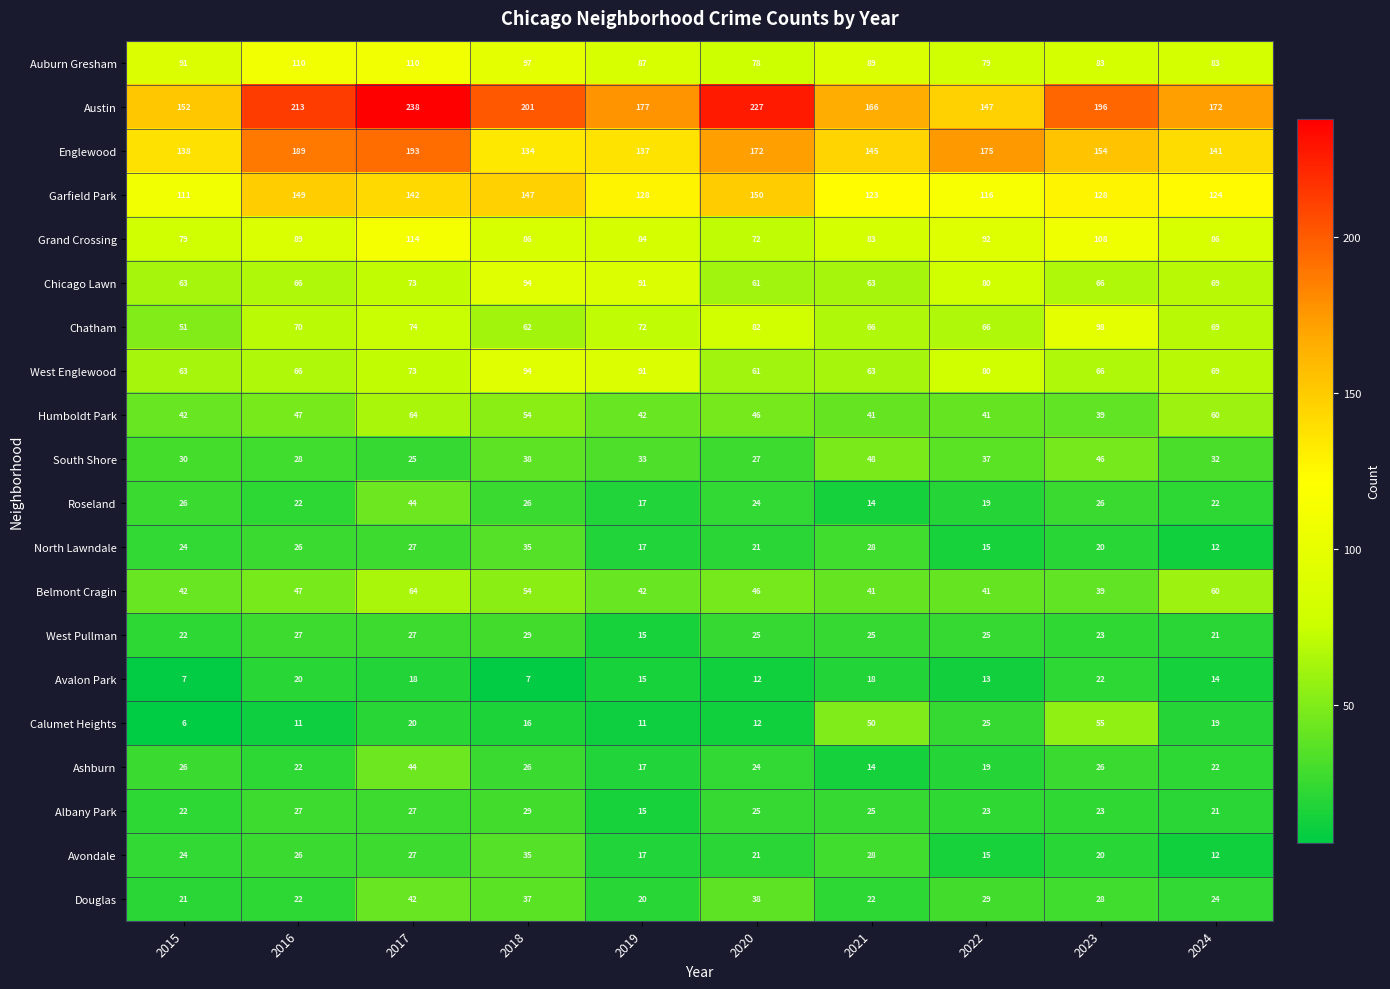

What is the total value across all series at 2016?

1277